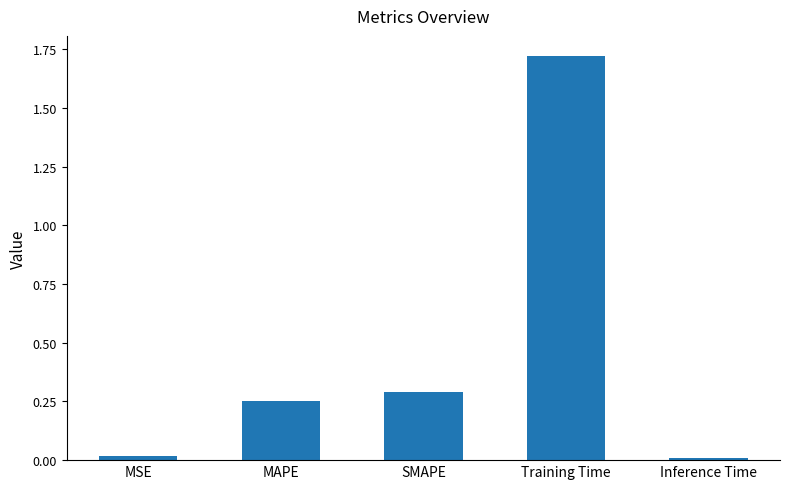

The value at Training Time is 1.1. True or false?

False